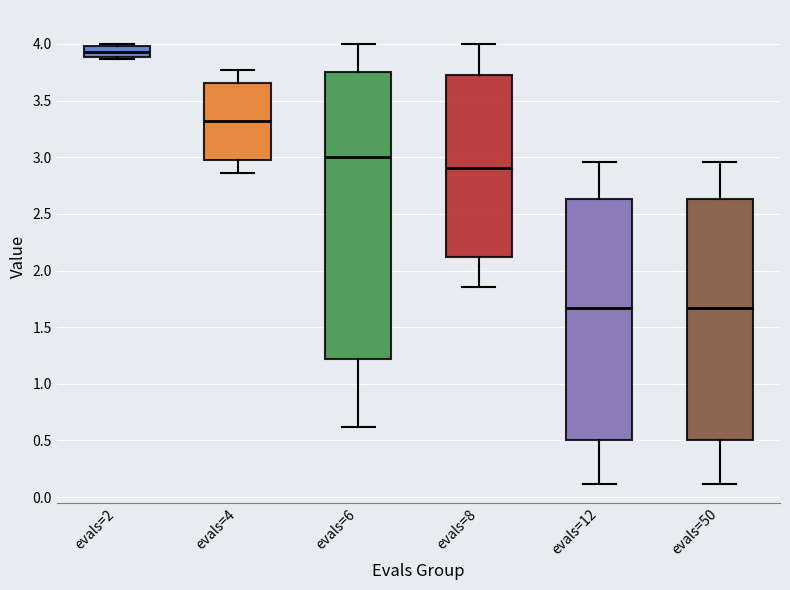

Reading left to right, read every box against the y-axis: the position of its median line, the range the box covers, and the ends of its whiskers. The values are not printed on the chart, so give them approximately, as read against the axis.

evals=2: median 3.95, box 3.90 to 4.00, whiskers 3.85 to 4.00 (just above the box's upper edge)
evals=4: median 3.30, box 3.00 to 3.65, whiskers 2.85 to 3.75
evals=6: median 3.00, box 1.20 to 3.75, whiskers 0.60 to 4.00
evals=8: median 2.90, box 2.10 to 3.75, whiskers 1.85 to 4.00
evals=12: median 1.65, box 0.50 to 2.65, whiskers 0.10 to 2.95
evals=50: median 1.65, box 0.50 to 2.65, whiskers 0.10 to 2.95